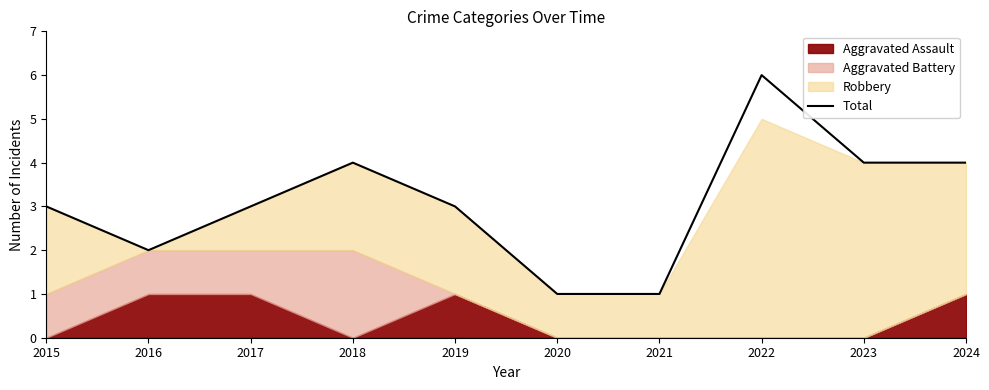

What is the approximate value at 2022?

6